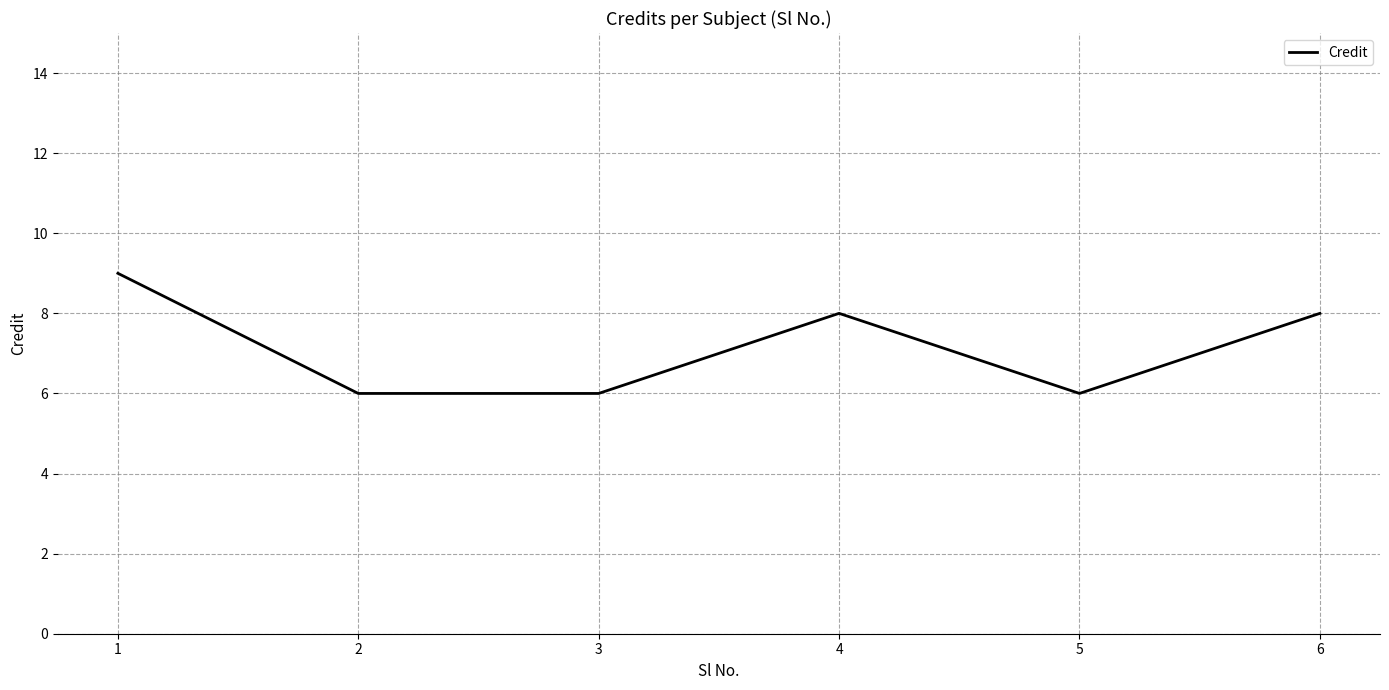

What is the approximate value at 5?

6